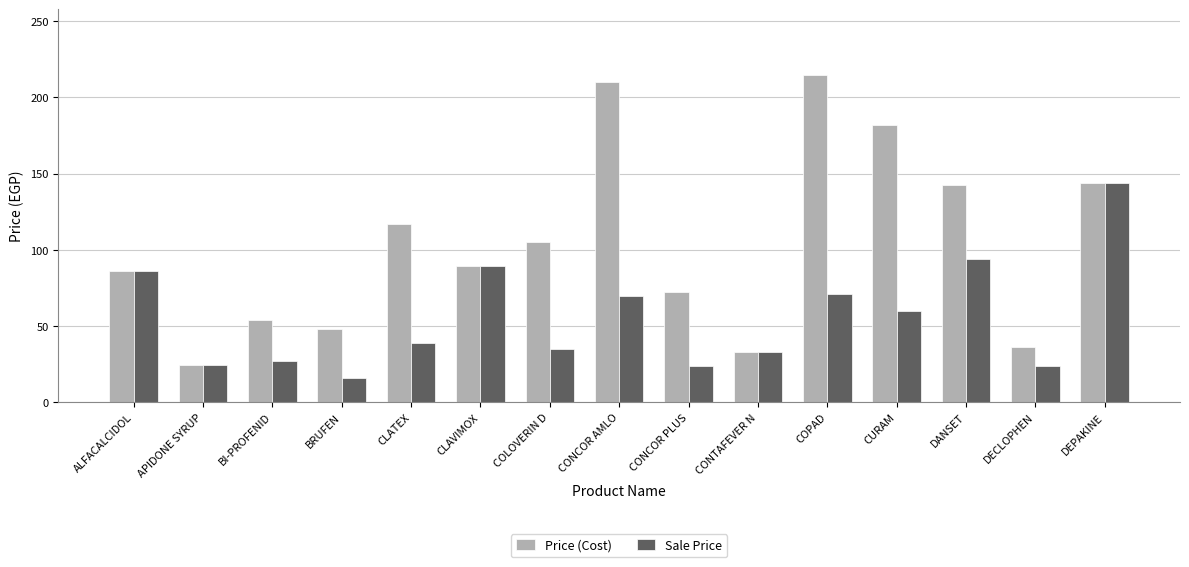

True or false: Sale Price has a value of 23.8 at DECLOPHEN.

True